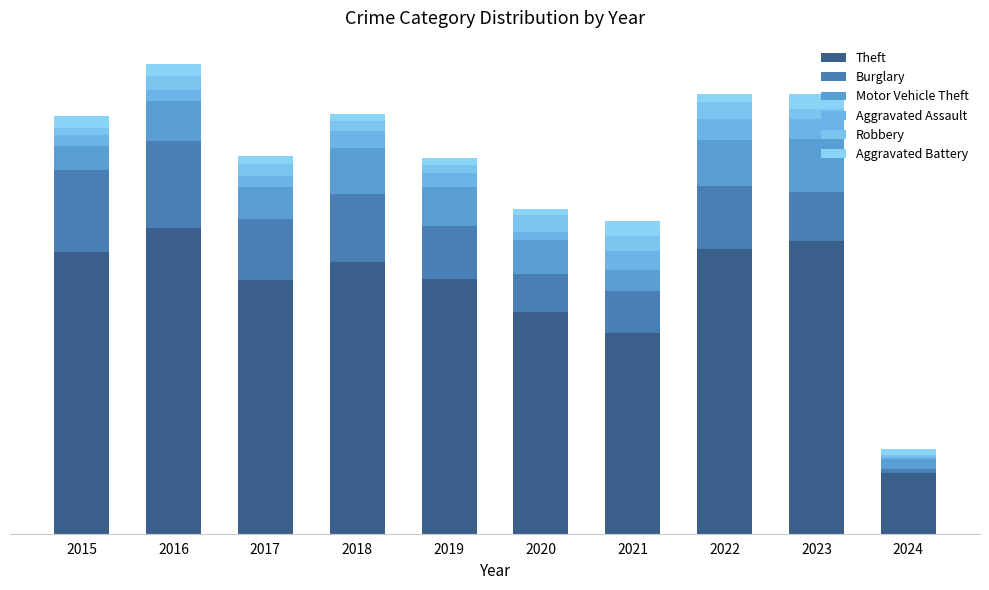

True or false: Aggravated Battery has a value of 30 at 2021.

False